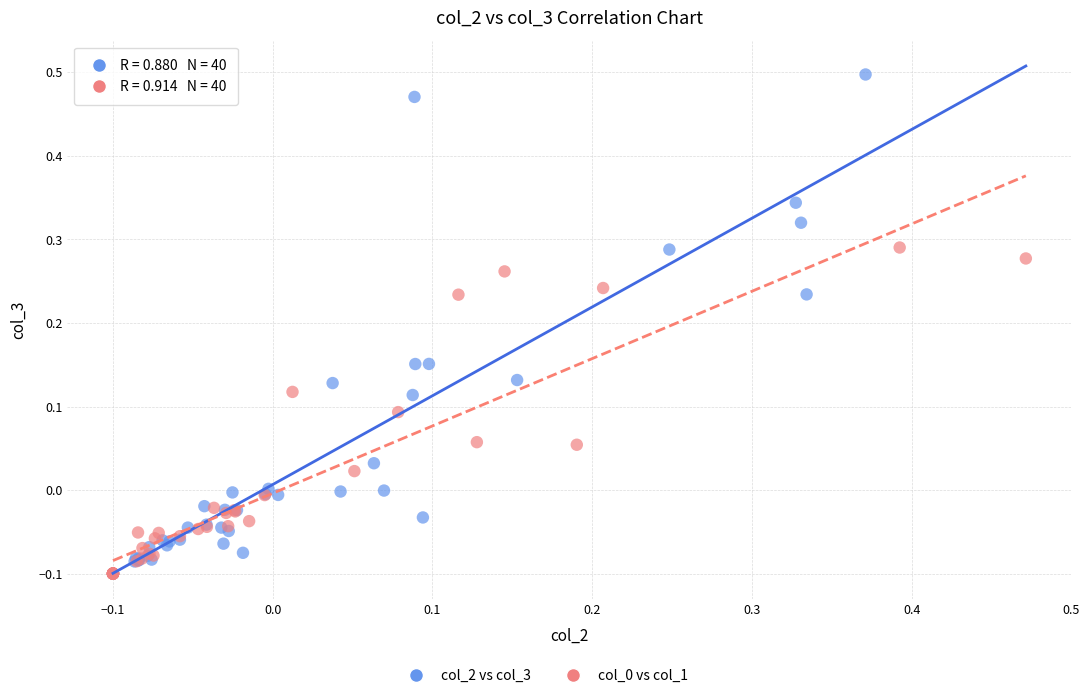

Which series has the widest spread of Y values?

col_2 vs col_3